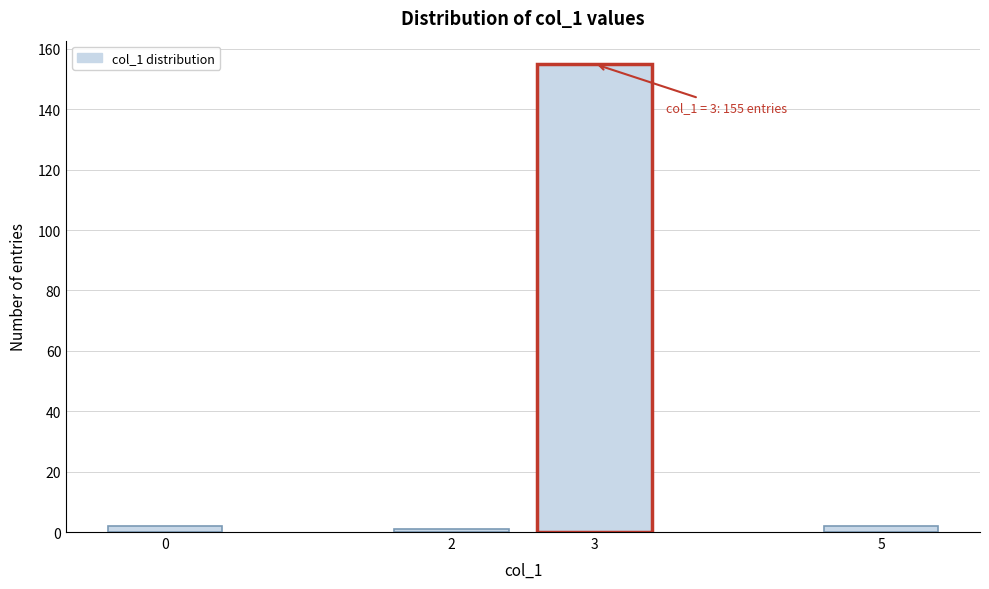

Reading left to right, transcribe all the data shown in this chart.

2	1	155	2